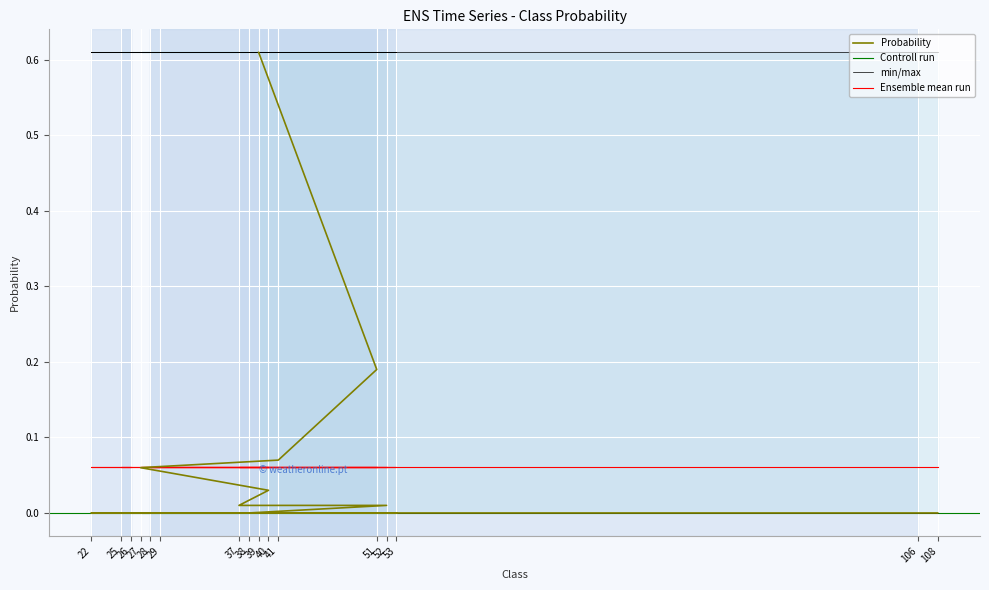

How many distinct data groups are displayed?

1